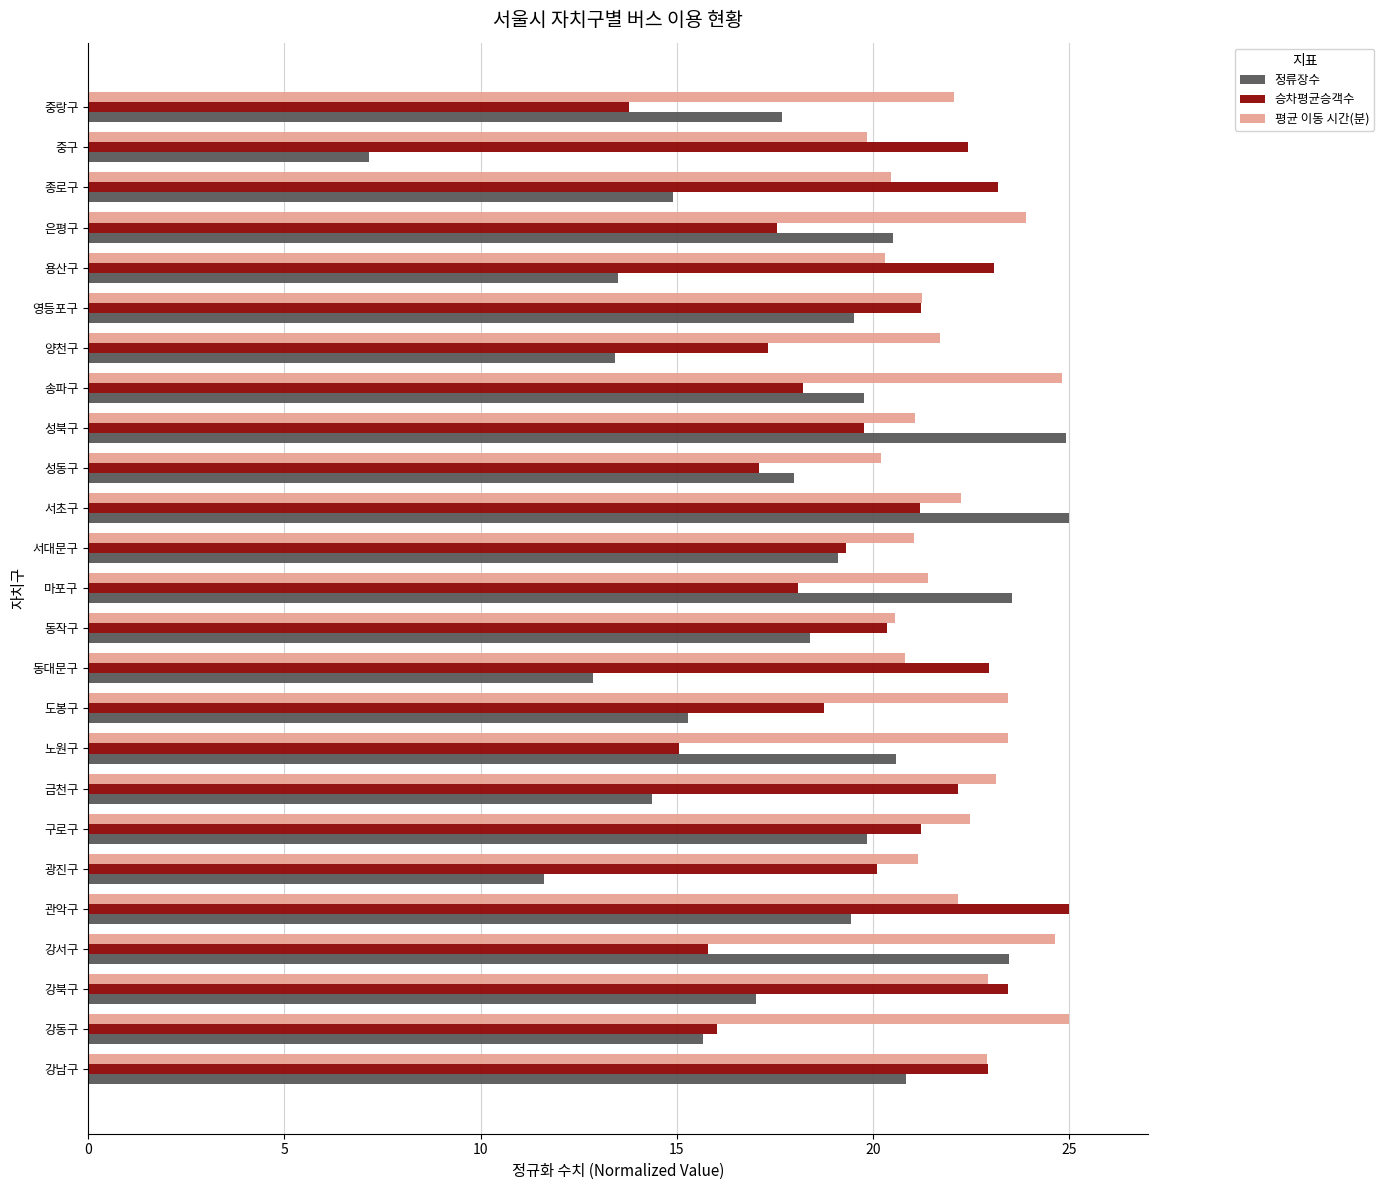

At which category is the sum across all series the highest?

서초구